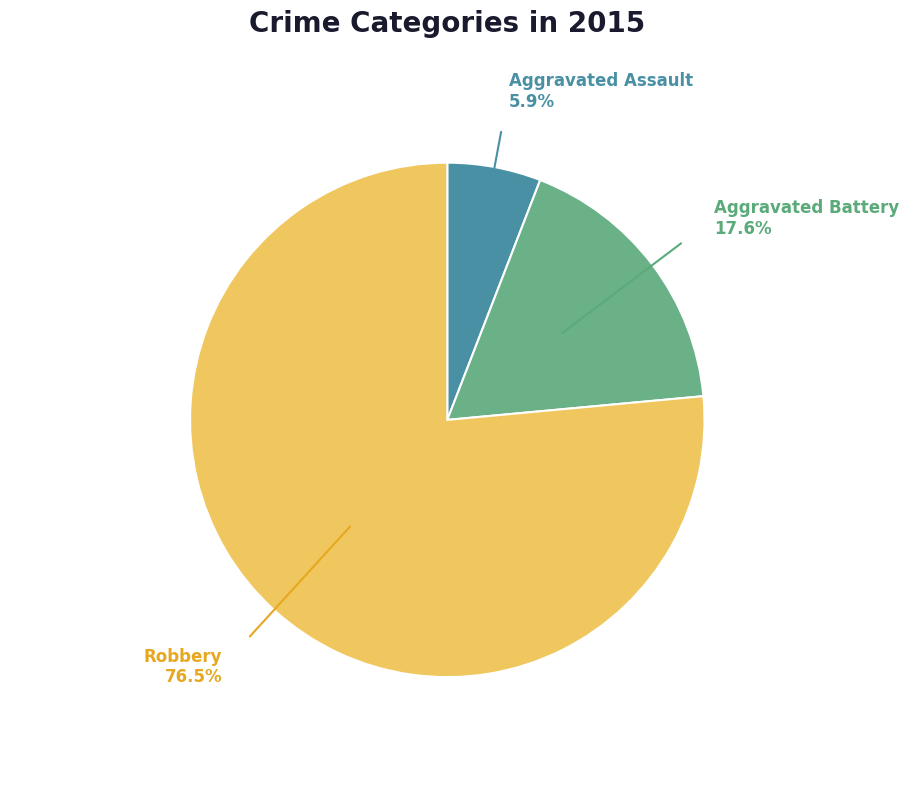

How many segments does this pie chart have?

3